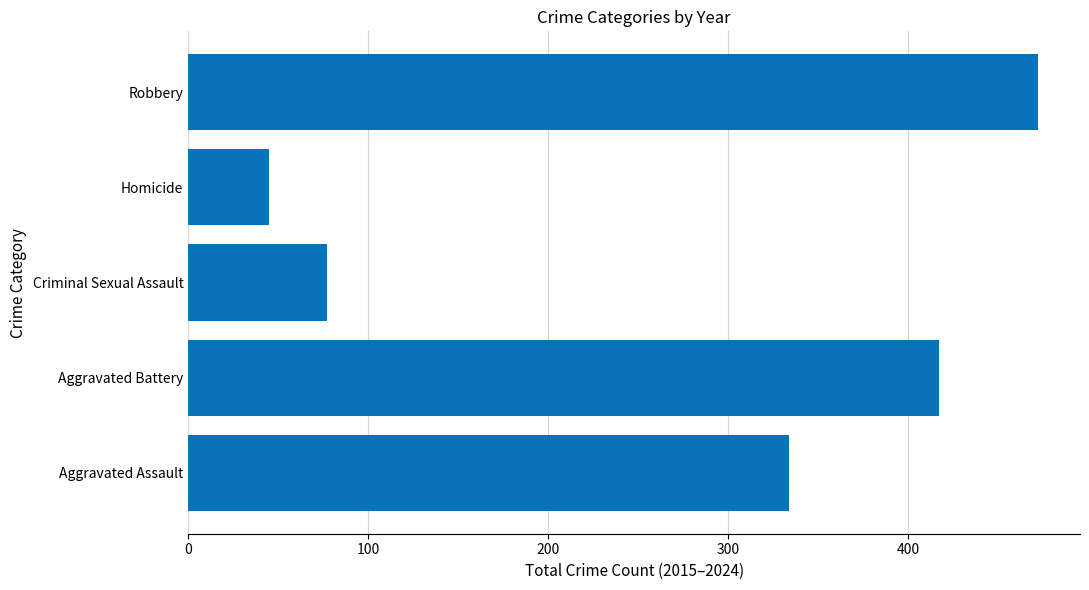

What is the approximate value at Robbery?

472